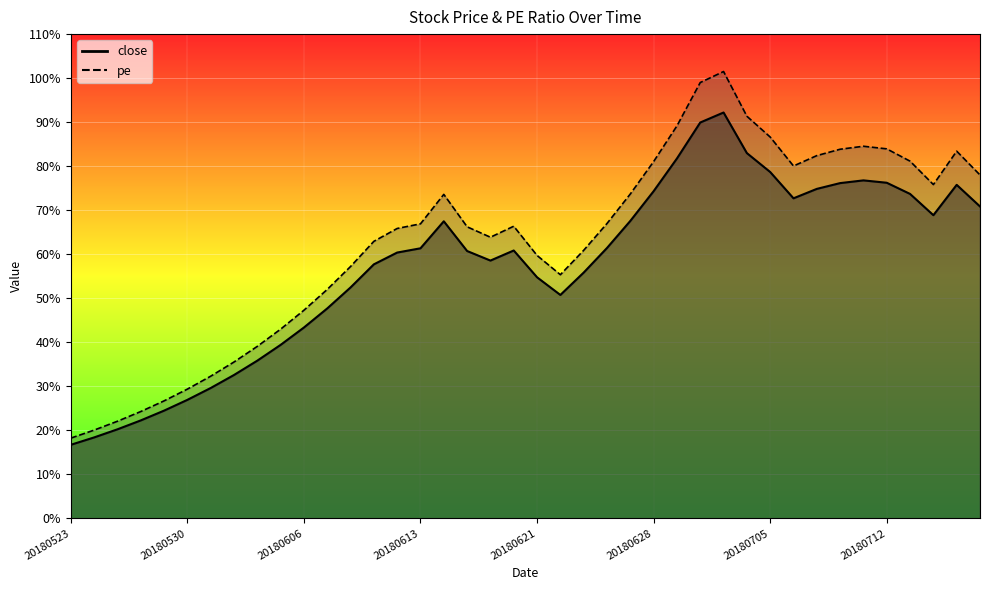

What is the highest value of the pe series?

101.5